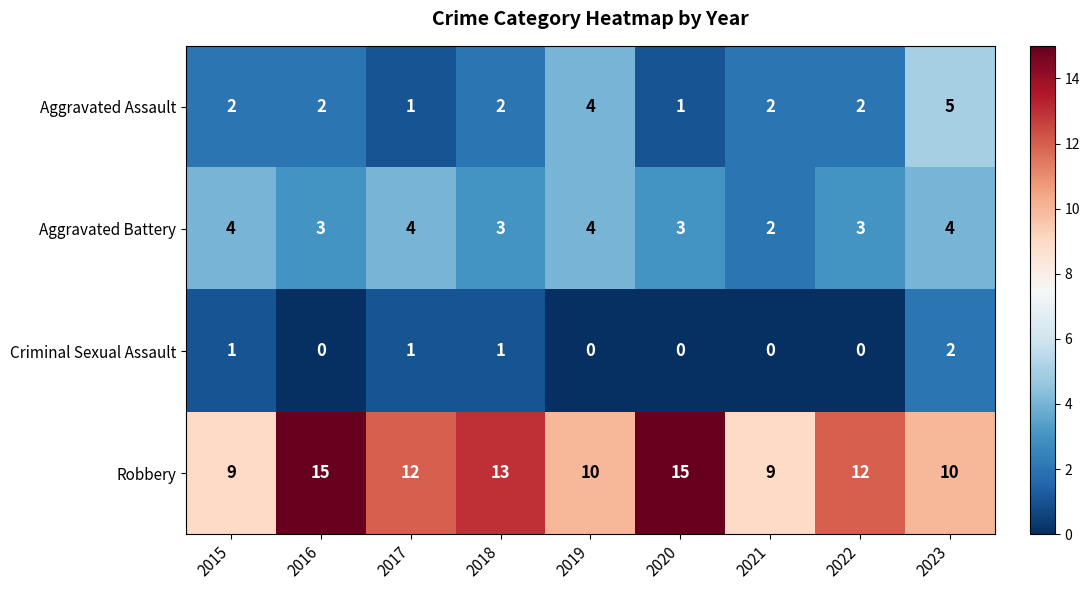

Which series has the widest spread of values?

Robbery